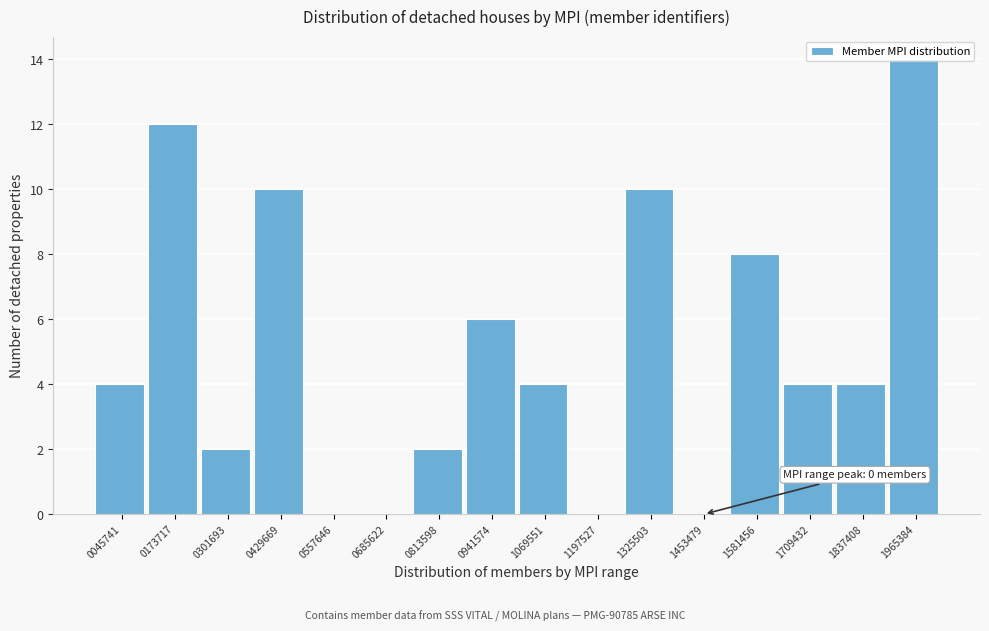

What is the change in value from 1325503 to 1709432?

-6